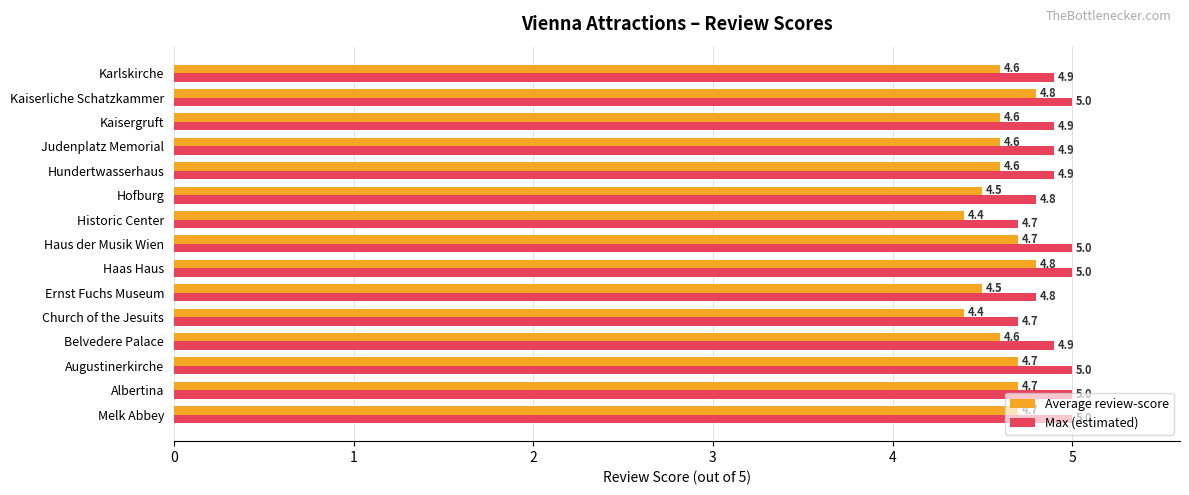

What is the total value across all series at Historic Center?

9.1